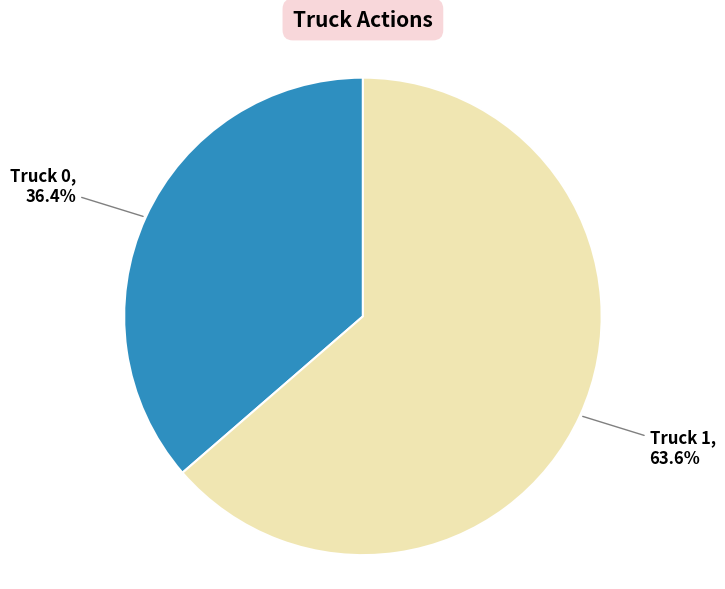

Is there a majority slice in this chart?

Yes